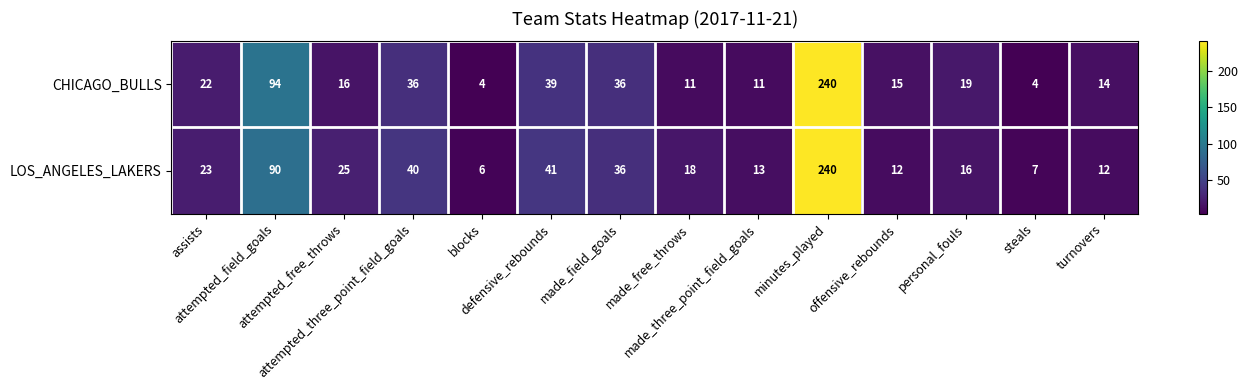

Count the number of categories in the chart.

14